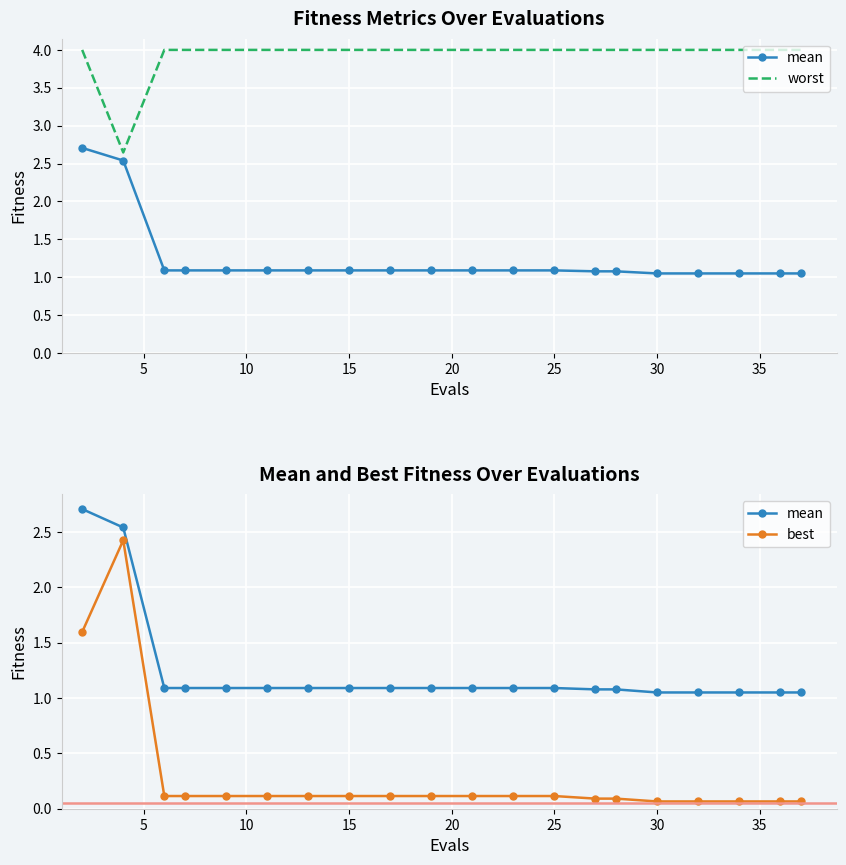

Rank the series by their average value, from lowest to highest.

best, mean, worst